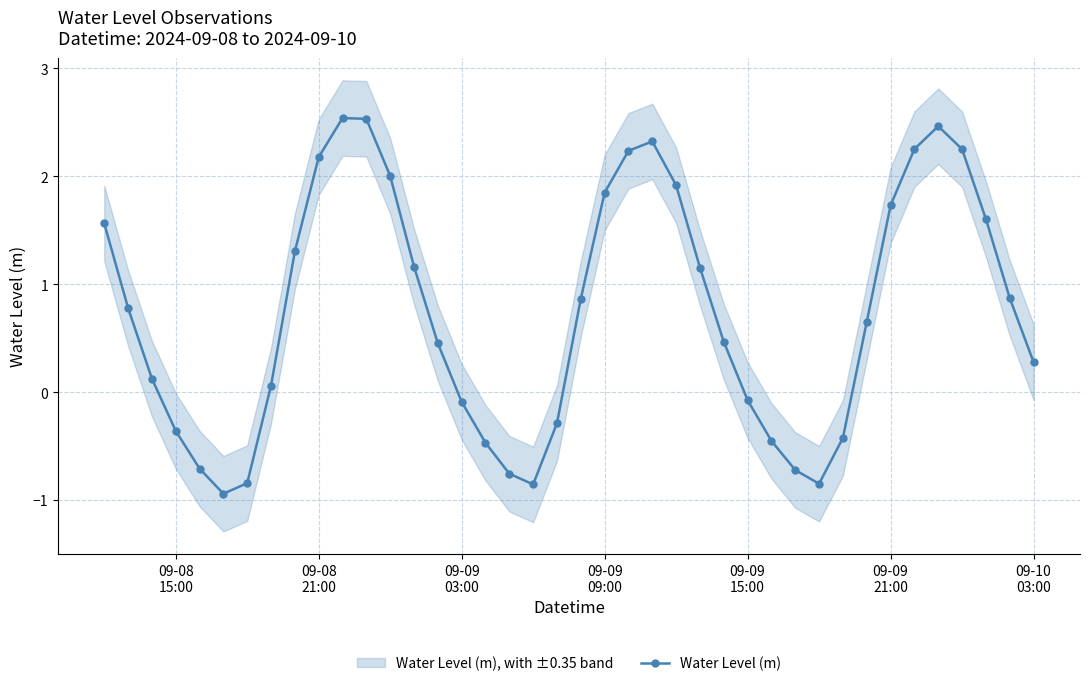

How many interior local peaks does the Water Level (m) series have?

3